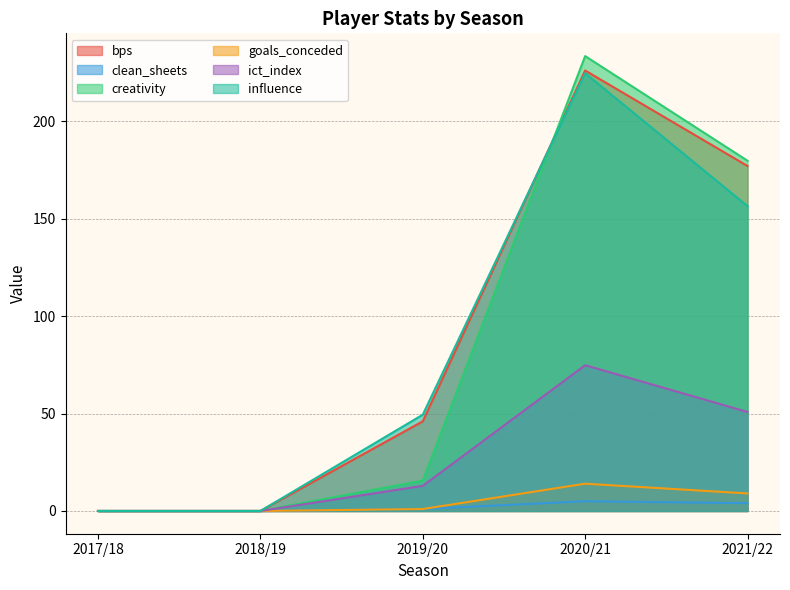

True or false: clean_sheets and bps cross at least once.

False